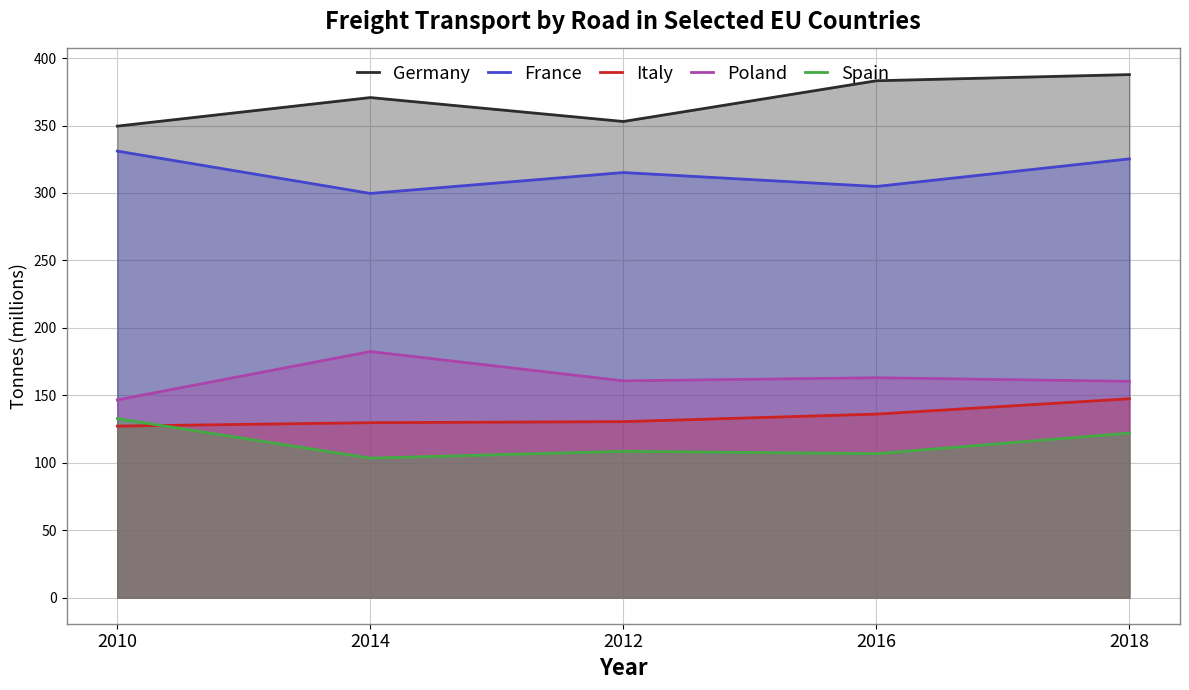

What is the difference between the Poland values at 2012 and 2018?

0.4